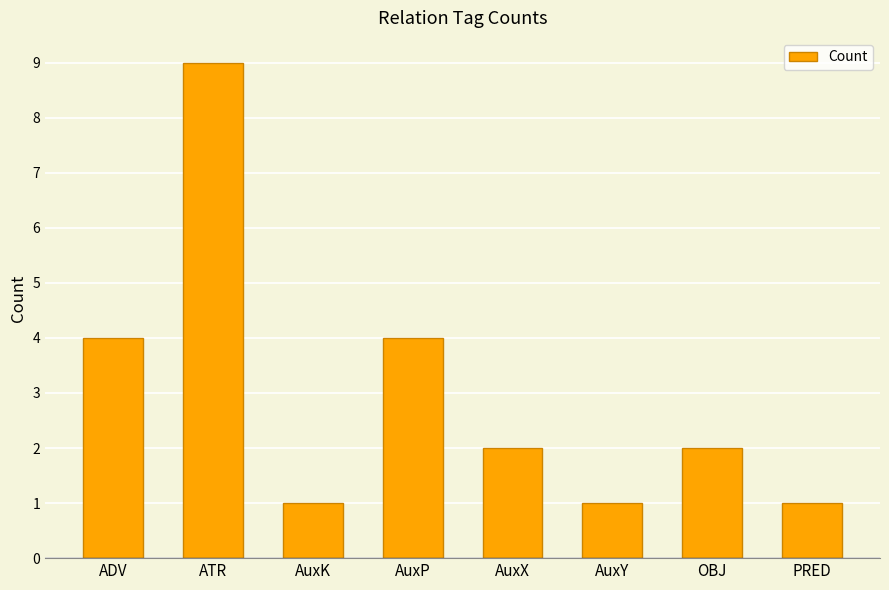

Count the number of categories in the chart.

8